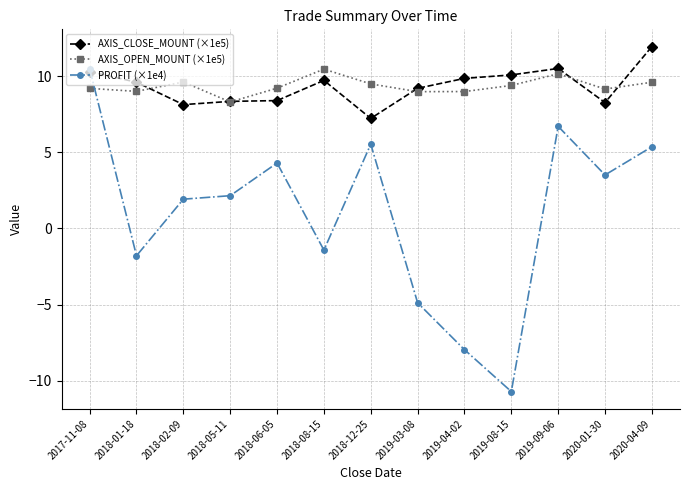

Is it true that PROFIT (×1e4) equals 5.9 at 2018-06-05?

False